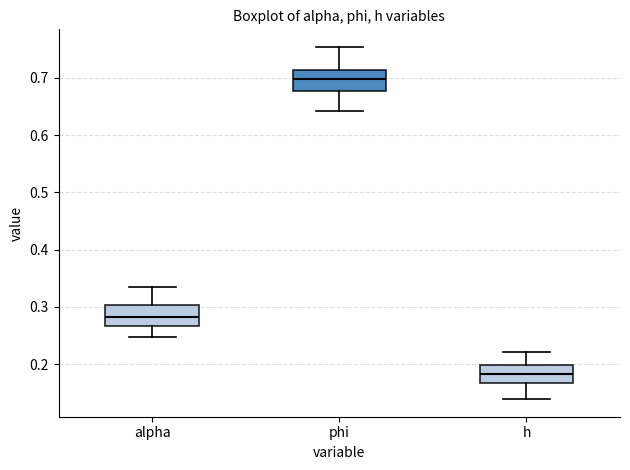

Reading left to right, transcribe this box plot: for each box, give where its median line is, the range the box spans, and where its two whiskers end, as read against the y-axis. The values are not printed on the chart, so give them approximately, as read against the axis.

alpha: median 0.28, box 0.27 to 0.30, whiskers 0.25 to 0.34
phi: median 0.70, box 0.68 to 0.71, whiskers 0.64 to 0.75
h: median 0.18, box 0.17 to 0.20, whiskers 0.14 to 0.22